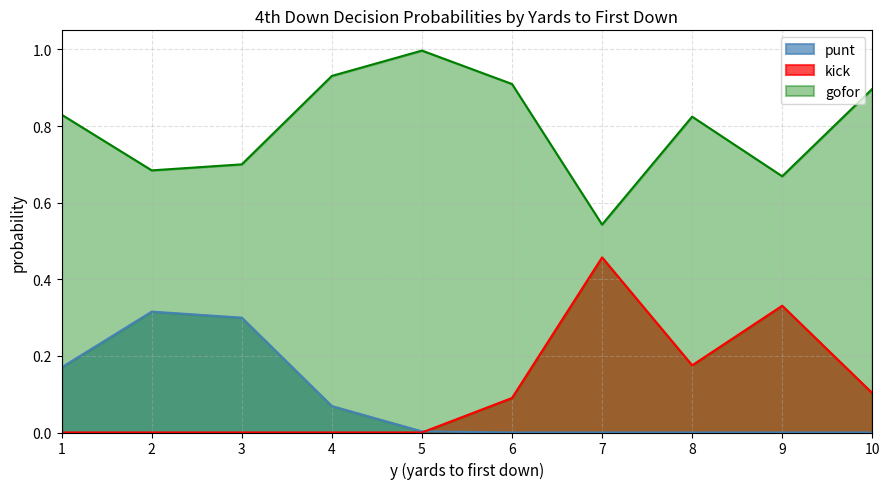

List the series in order of their peak value, highest first.

gofor, kick, punt